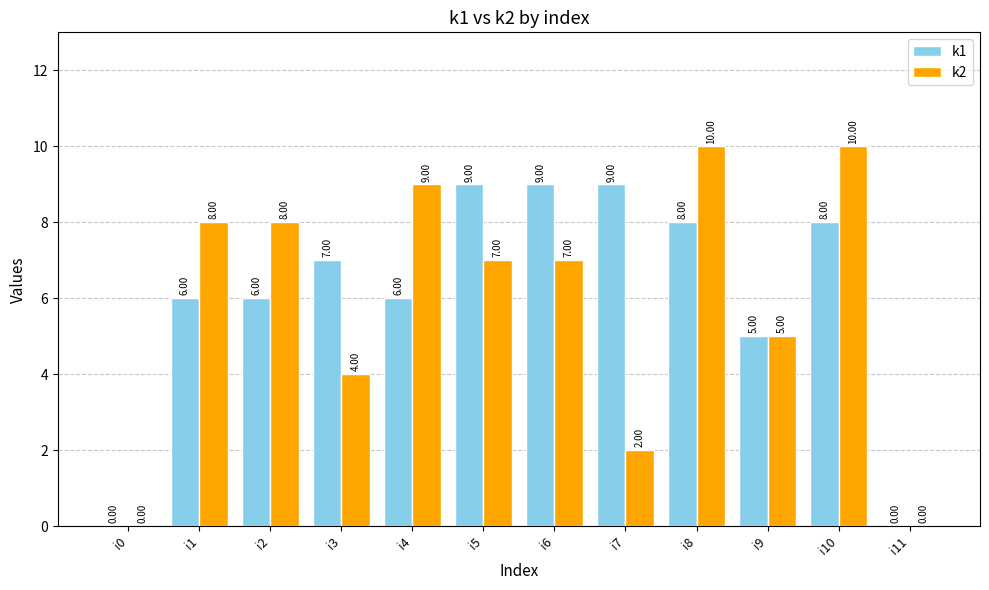

Which series has the largest total across all categories?

k1